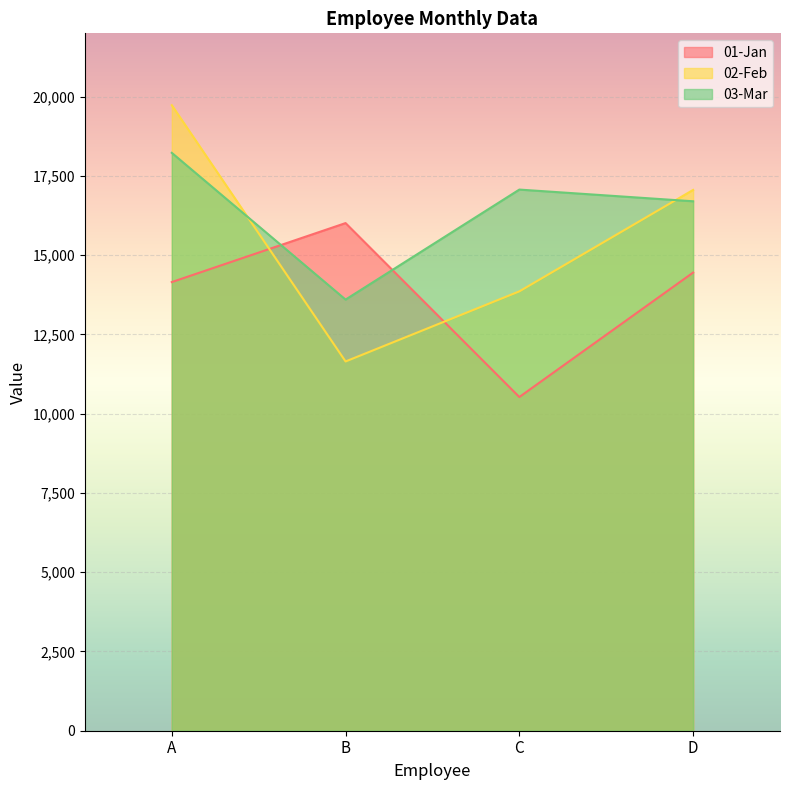

What is the spread (max minus min) of values at A?

5580